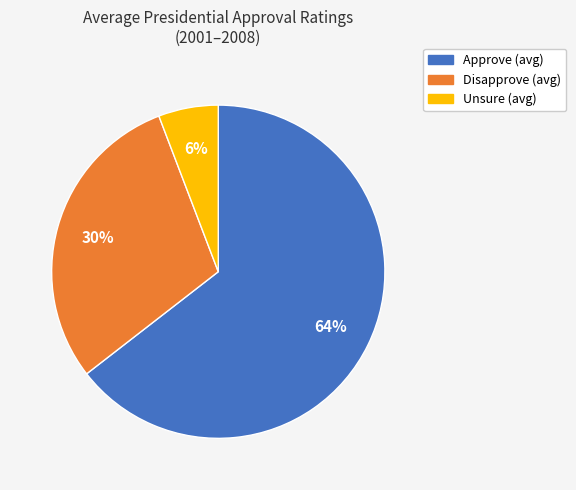

The Disapprove slice represents 30% of the pie. True or false?

True